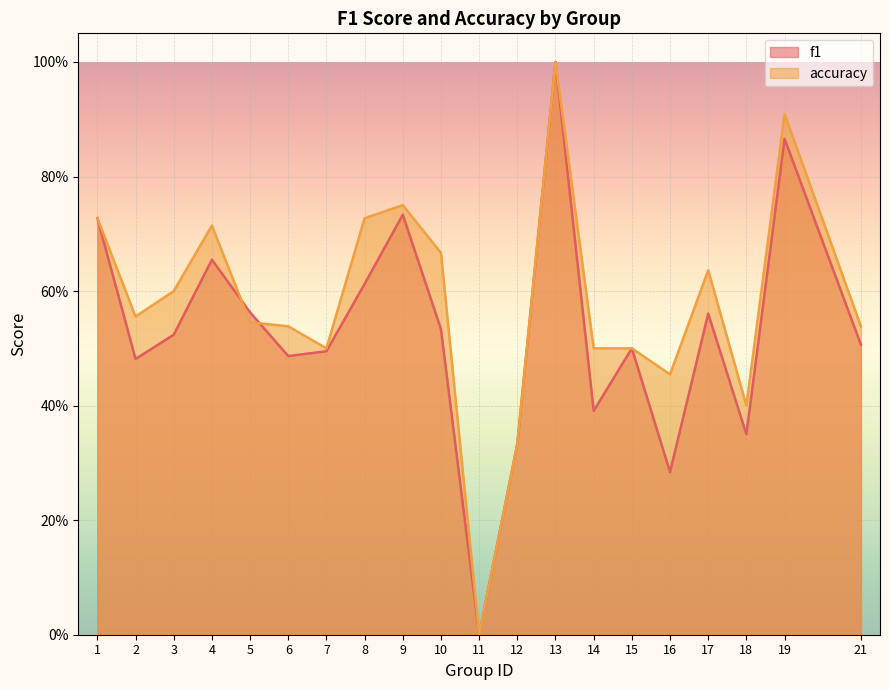

What is the difference between the maximum and minimum values in the accuracy series?

1.0